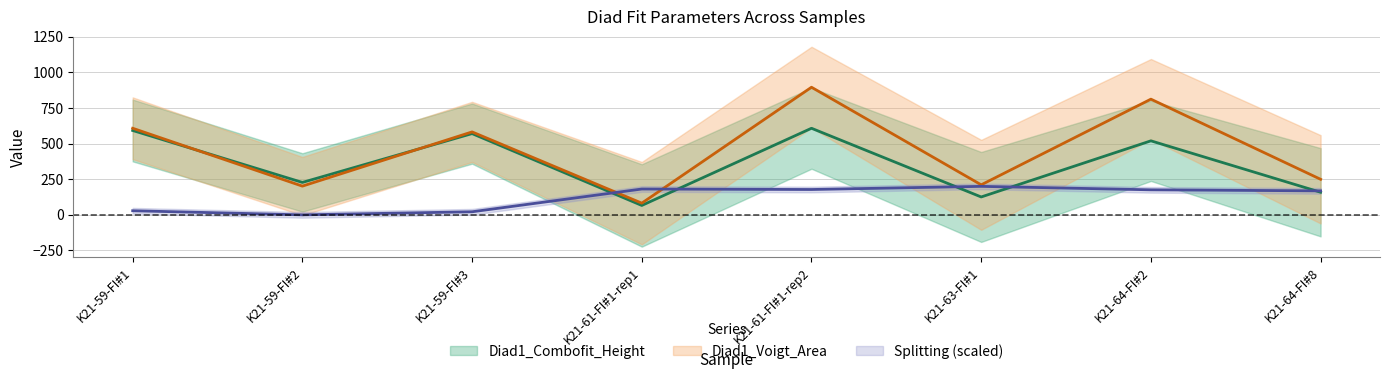

How many data points in Splitting are less than 175?

4